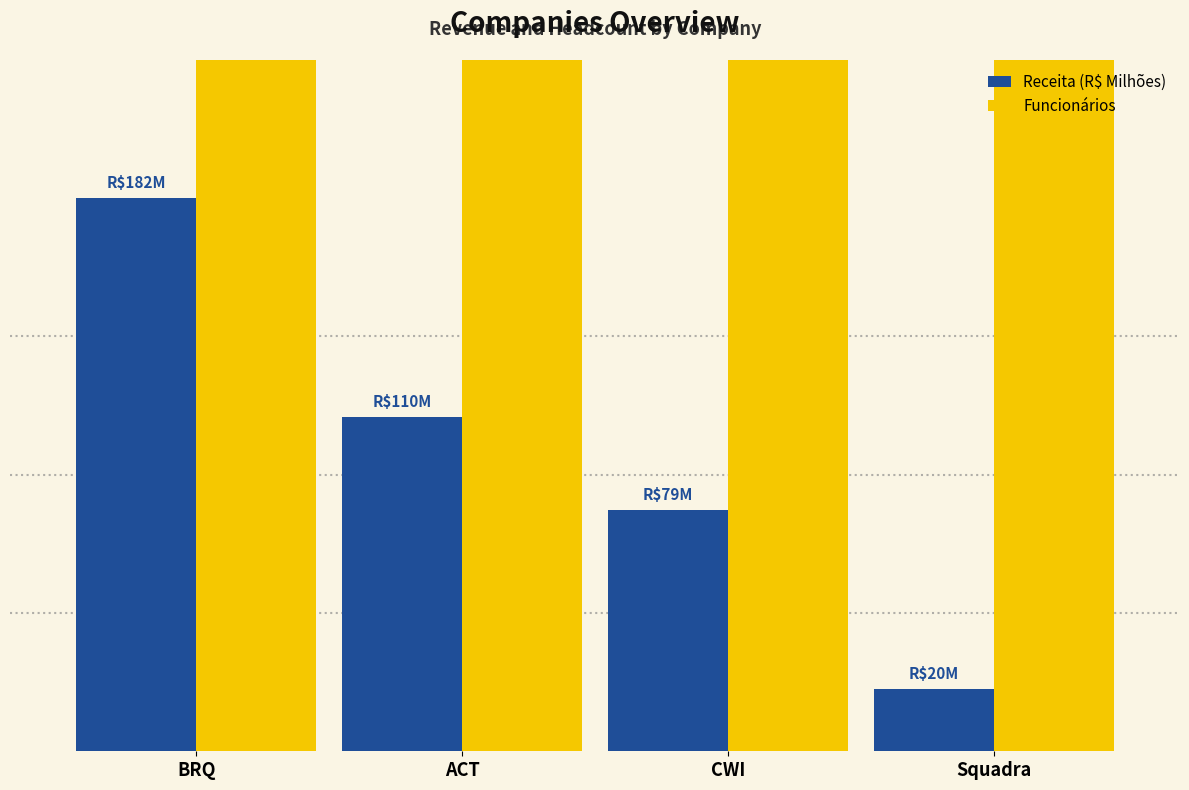

How many distinct data groups are displayed?

2